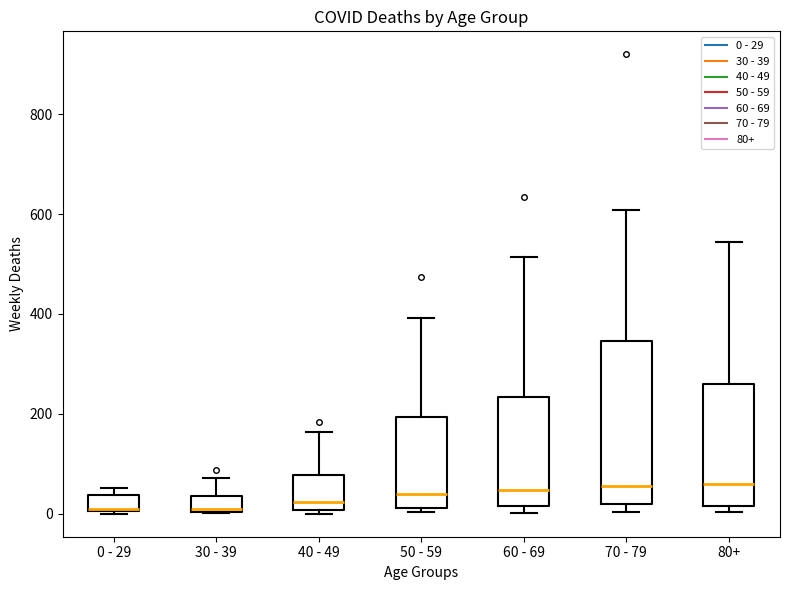

Reading left to right, transcribe this box plot: for each box, give where its median line is, the range the box spans, and where its two whiskers end, as read against the y-axis. The values are not printed on the chart, so give them approximately, as read against the axis.

0 - 29: median 20, box 0 to 40, whiskers 0 to 60
30 - 39: median 20, box 0 to 40, whiskers 0 to 80
40 - 49: median 20, box 0 to 80, whiskers 0 (just below the box's lower edge) to 160
50 - 59: median 40, box 20 to 200, whiskers 0 to 400
60 - 69: median 40, box 20 to 240, whiskers 0 to 520
70 - 79: median 60, box 20 to 340, whiskers 0 to 600
80+: median 60, box 20 to 260, whiskers 0 to 540